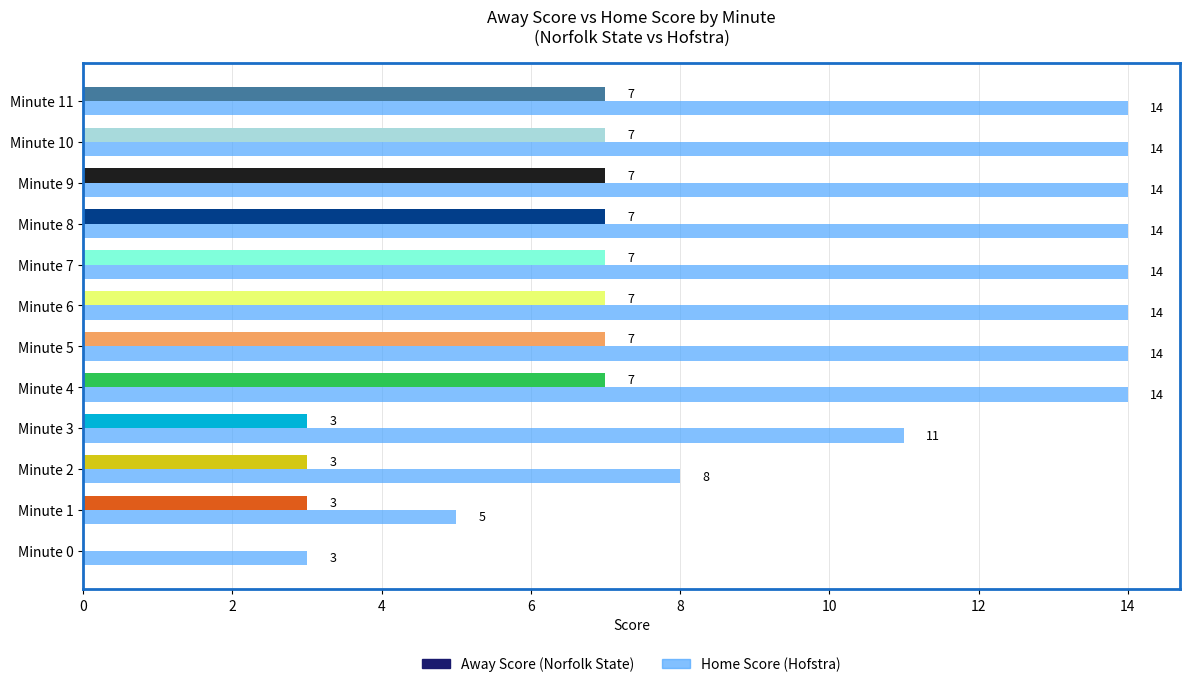

What is the maximum value shown in the chart?

14